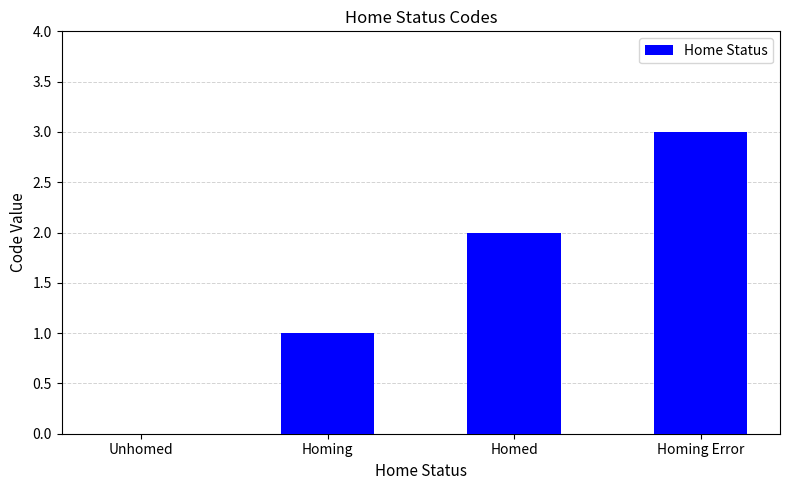

What is the change in value from Homed to Homing Error?

+1